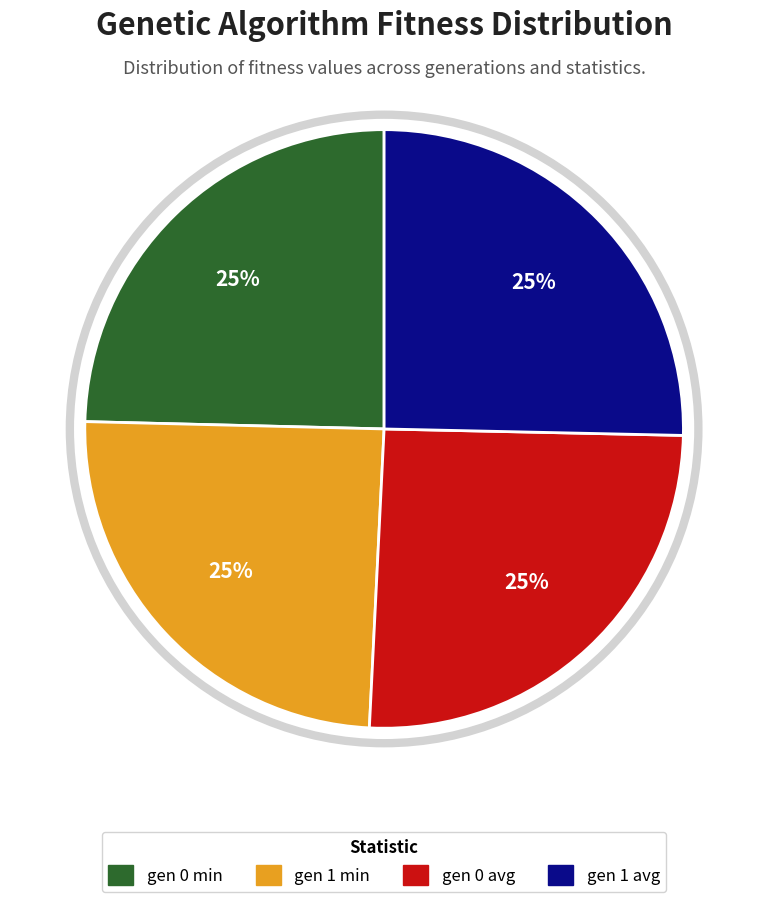

Is it true that gen 0 avg is 25% of the pie?

True